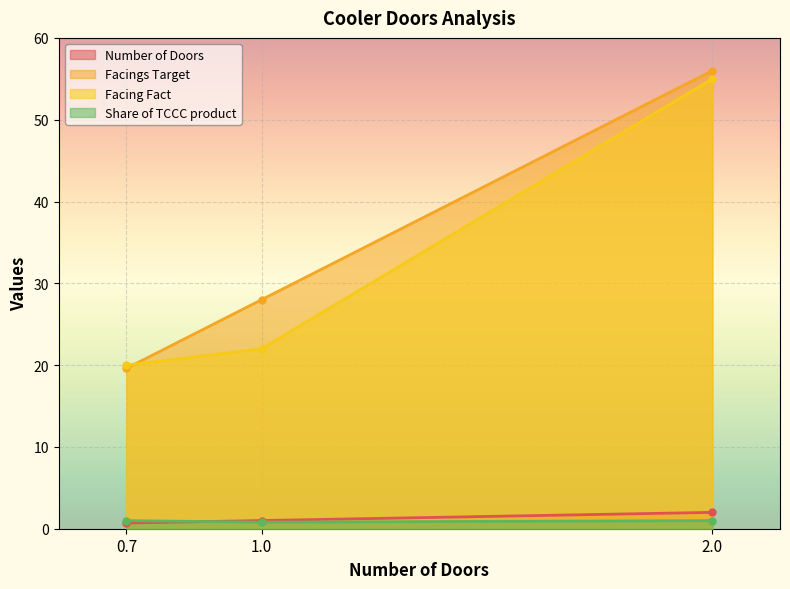

Does the chart display data point markers on the line(s)?

Yes